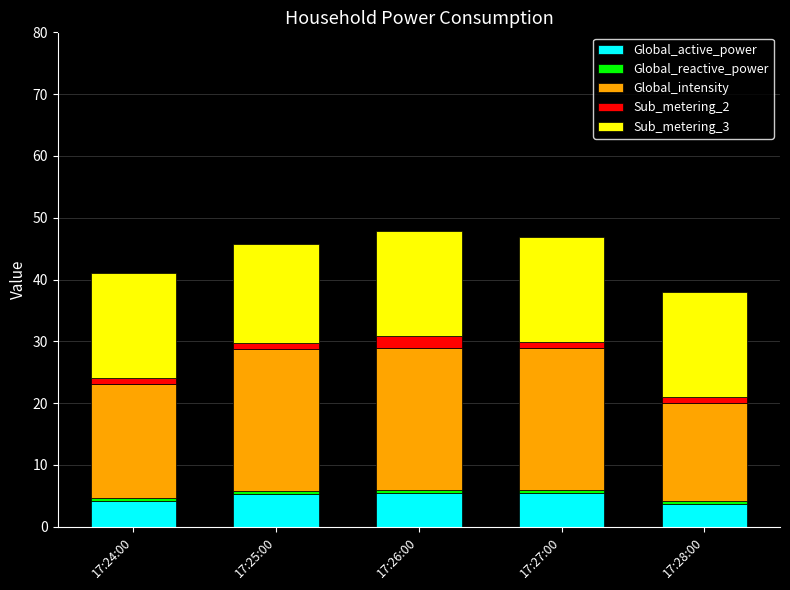

What is the sum of all Global_active_power values?

24.0